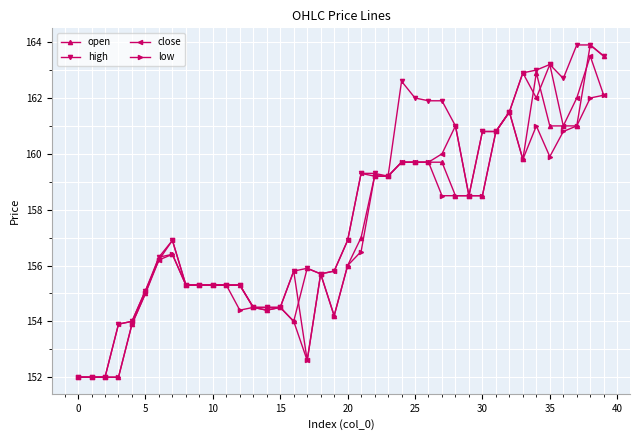

What is the maximum value shown in the chart?

163.9